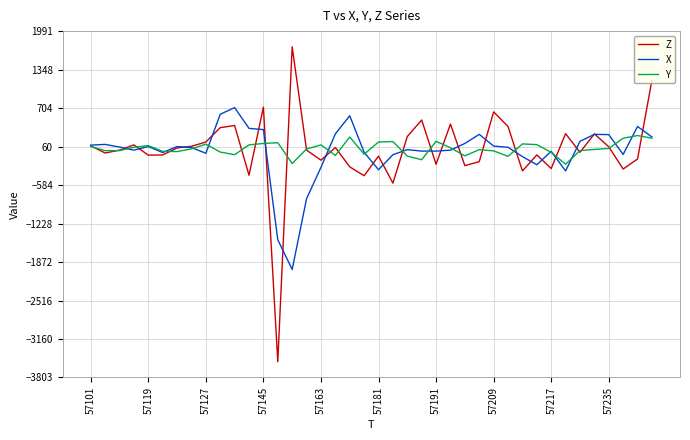

List the series in order of their peak value, highest first.

Z, X, Y